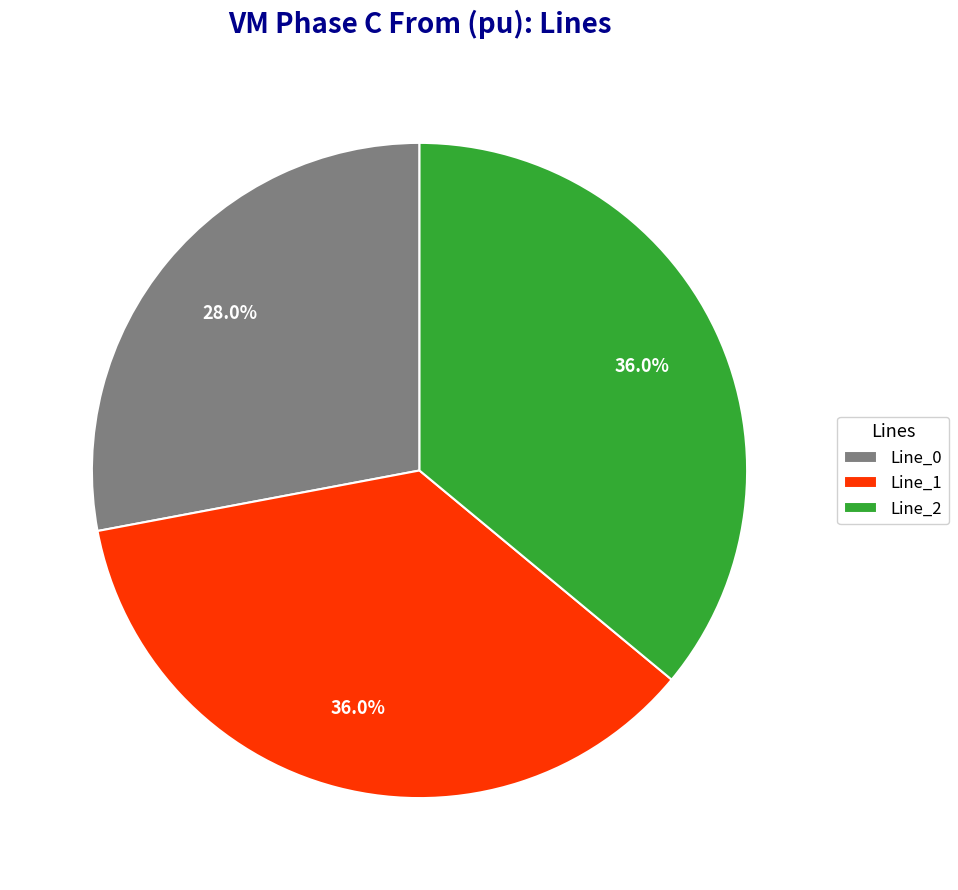

How many slices are in this pie chart?

3